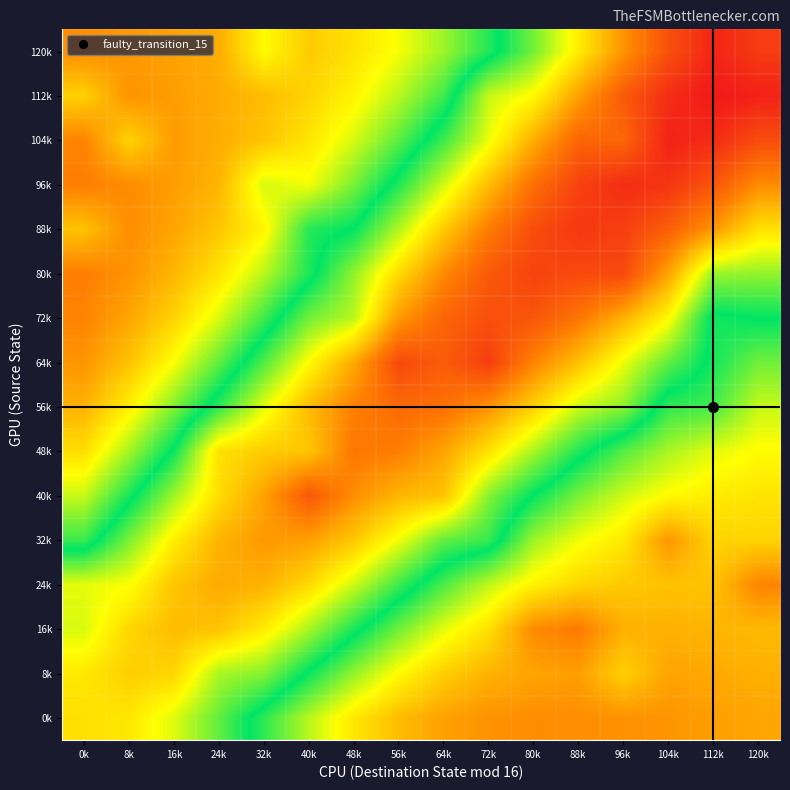

Which has a higher value, 80k or 56k?

56k